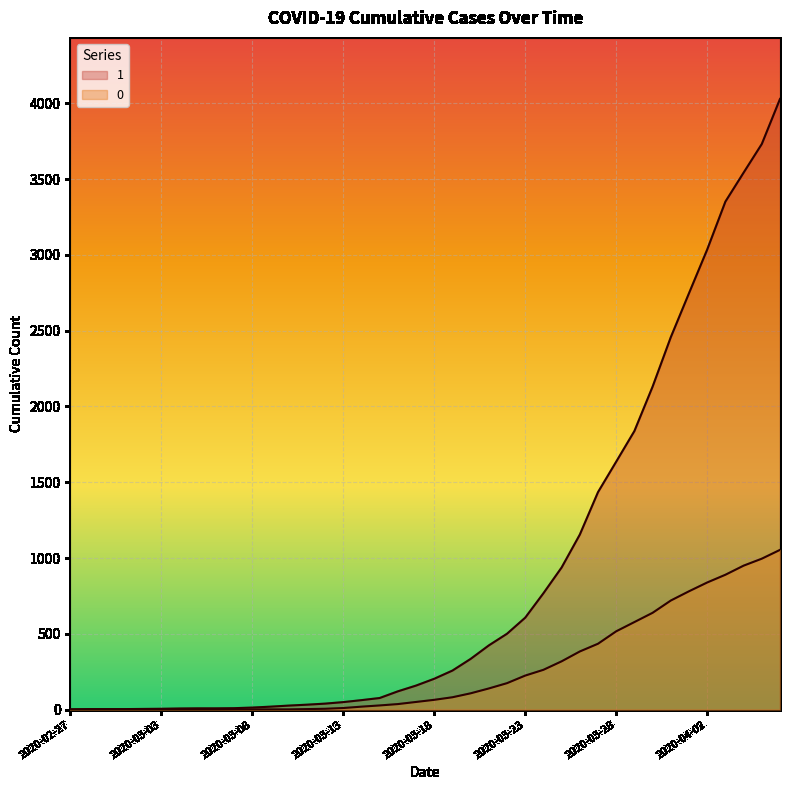

At which label does 1 reach its minimum?

2020-02-27